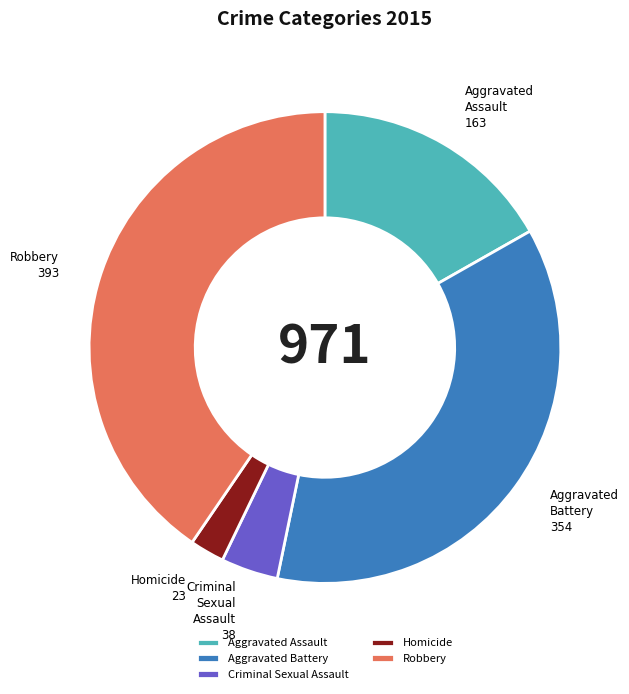

The Aggravated Battery slice represents 25% of the pie. True or false?

False